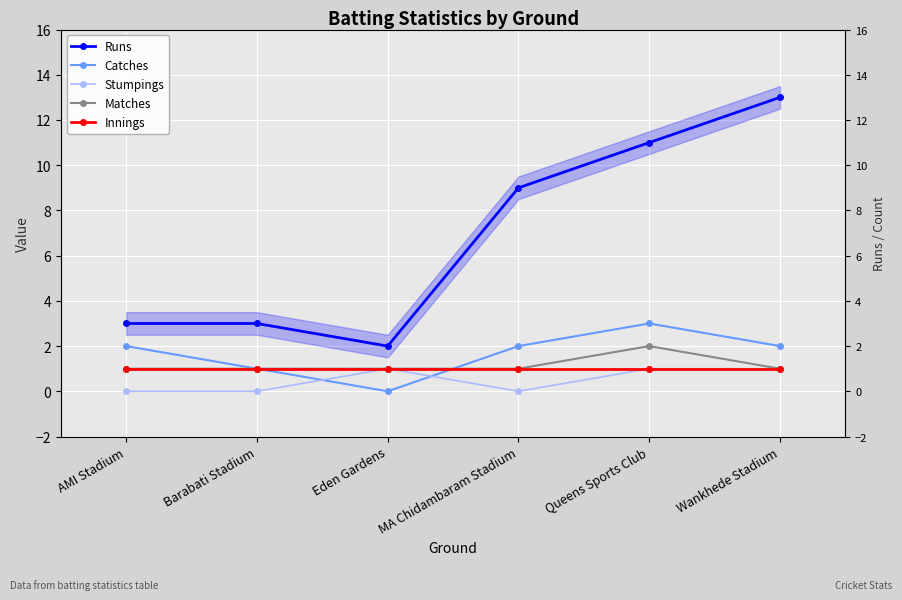

At which label is Matches closest to 1?

AMI Stadium